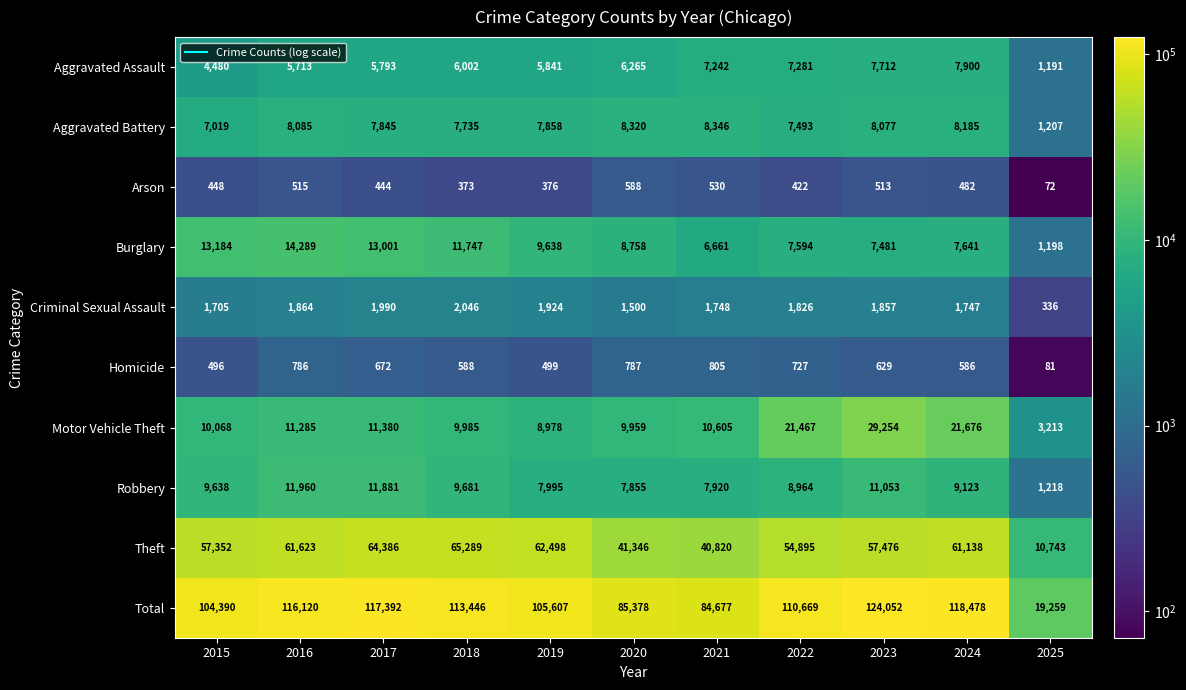

What is the total value across all series at 2024?

236956